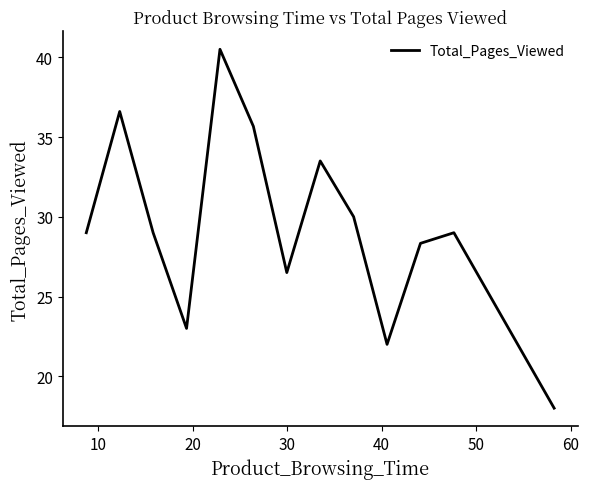

What is the difference between the maximum and minimum values?

22.5